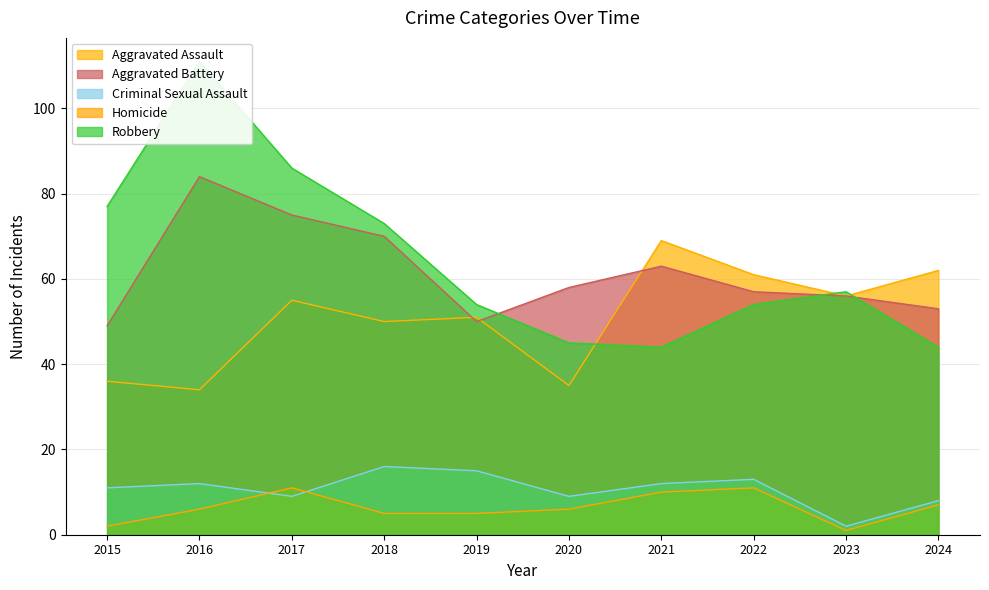

What is the total value across all series at 2024?

174